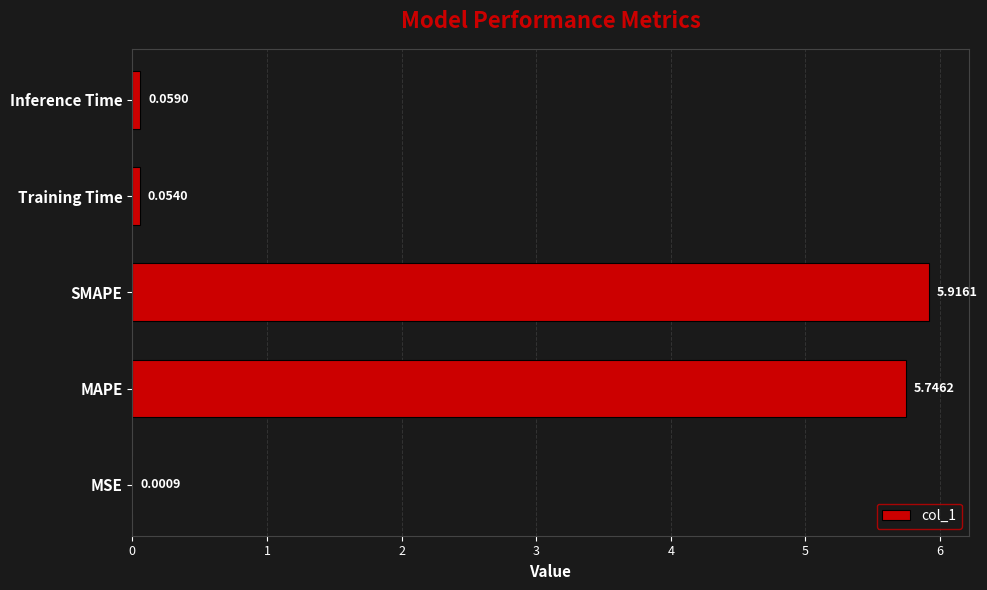

Which label corresponds to the largest value in the chart?

SMAPE